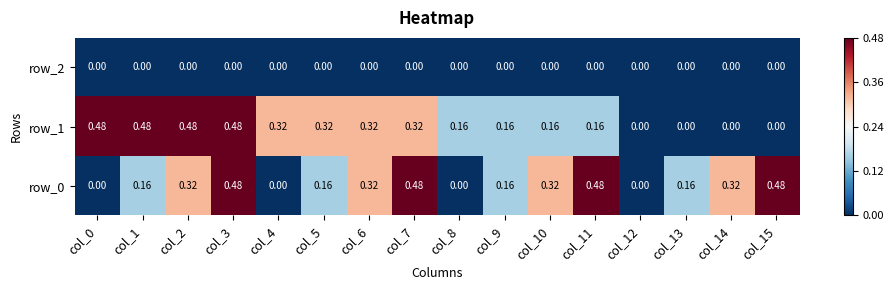

Is the value of row_1 at col_7 greater than the value of row_0 at col_4?

Yes